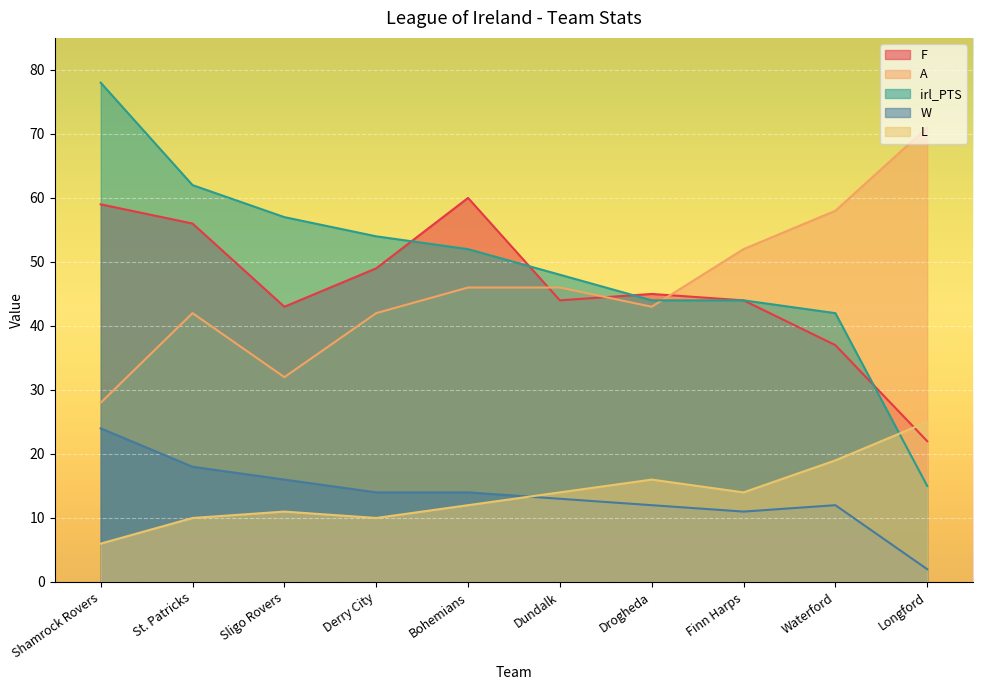

What is the maximum value shown in the chart?

78